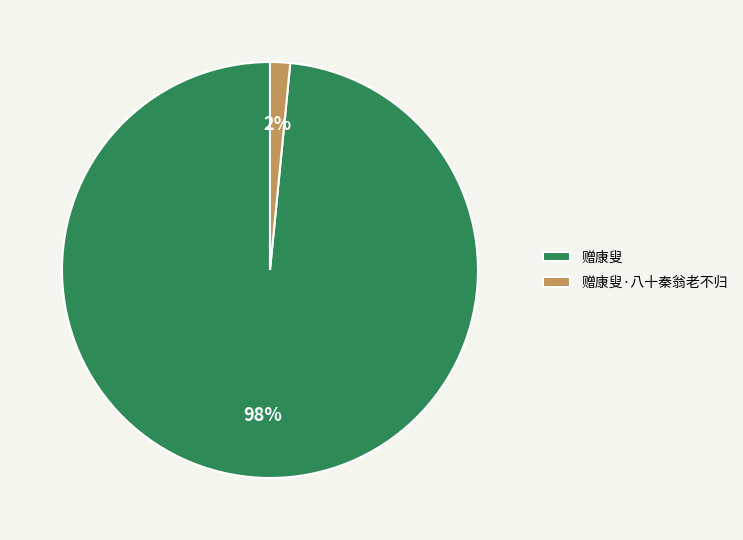

How many slices are in this pie chart?

2